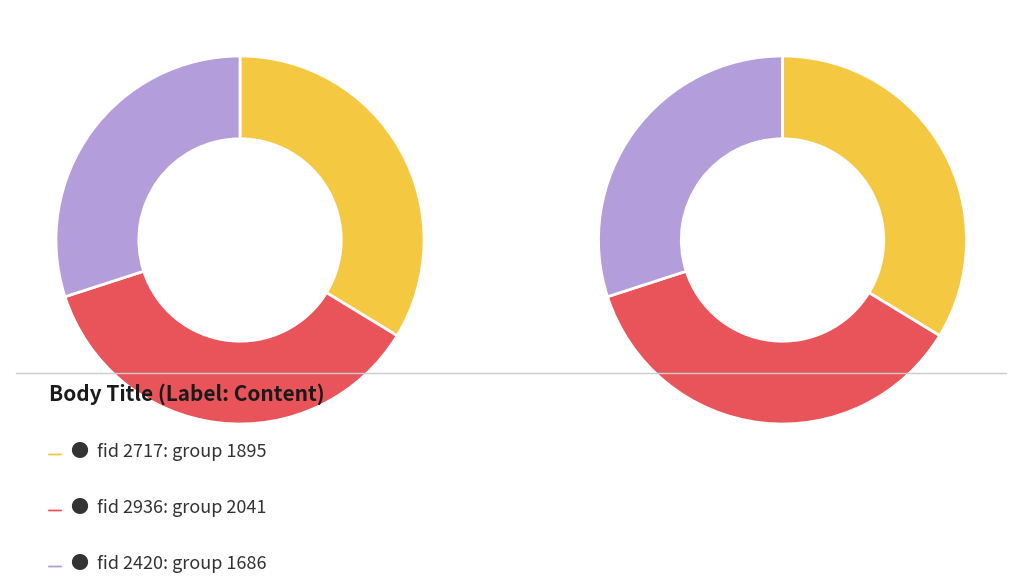

What is the change in value from 2717 to 2936?

+146